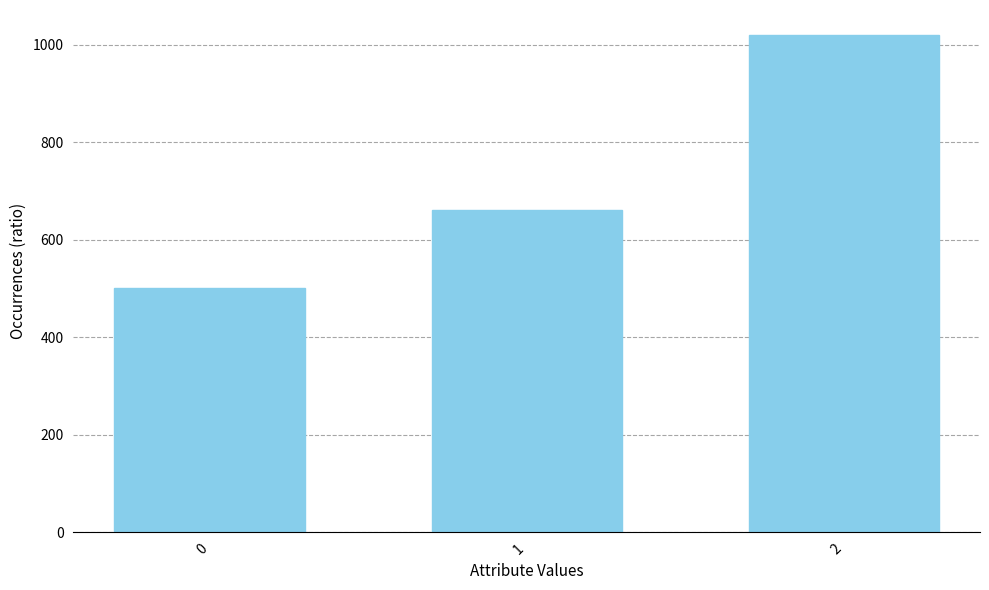

The chart shows a value of 424 at 2. True or false?

False